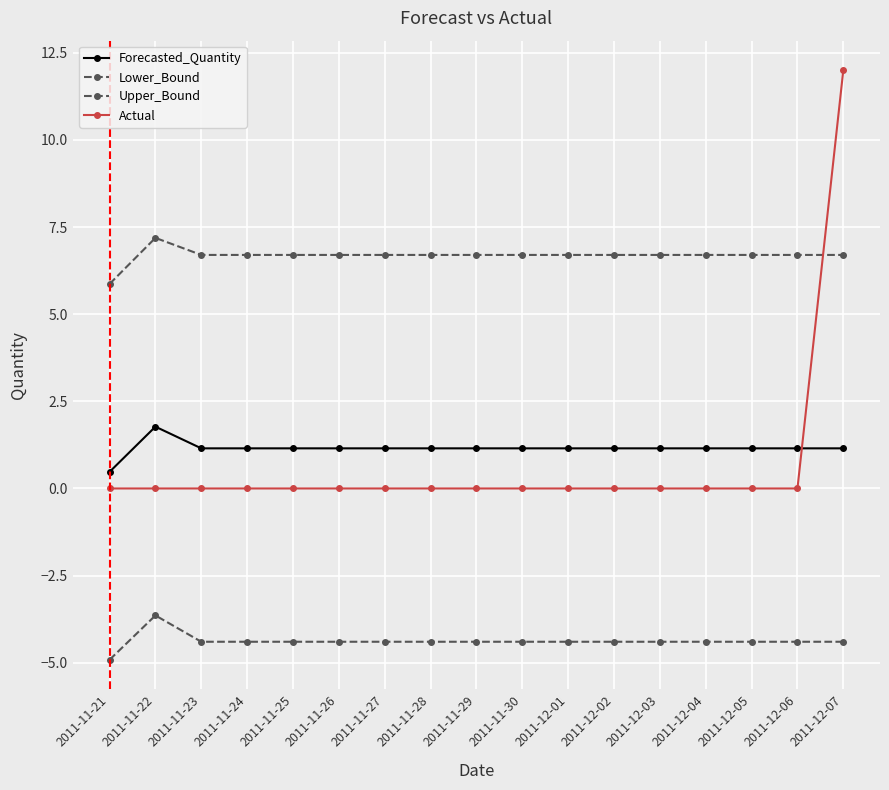

What is the label of the 17th point from the left?

2011-12-07